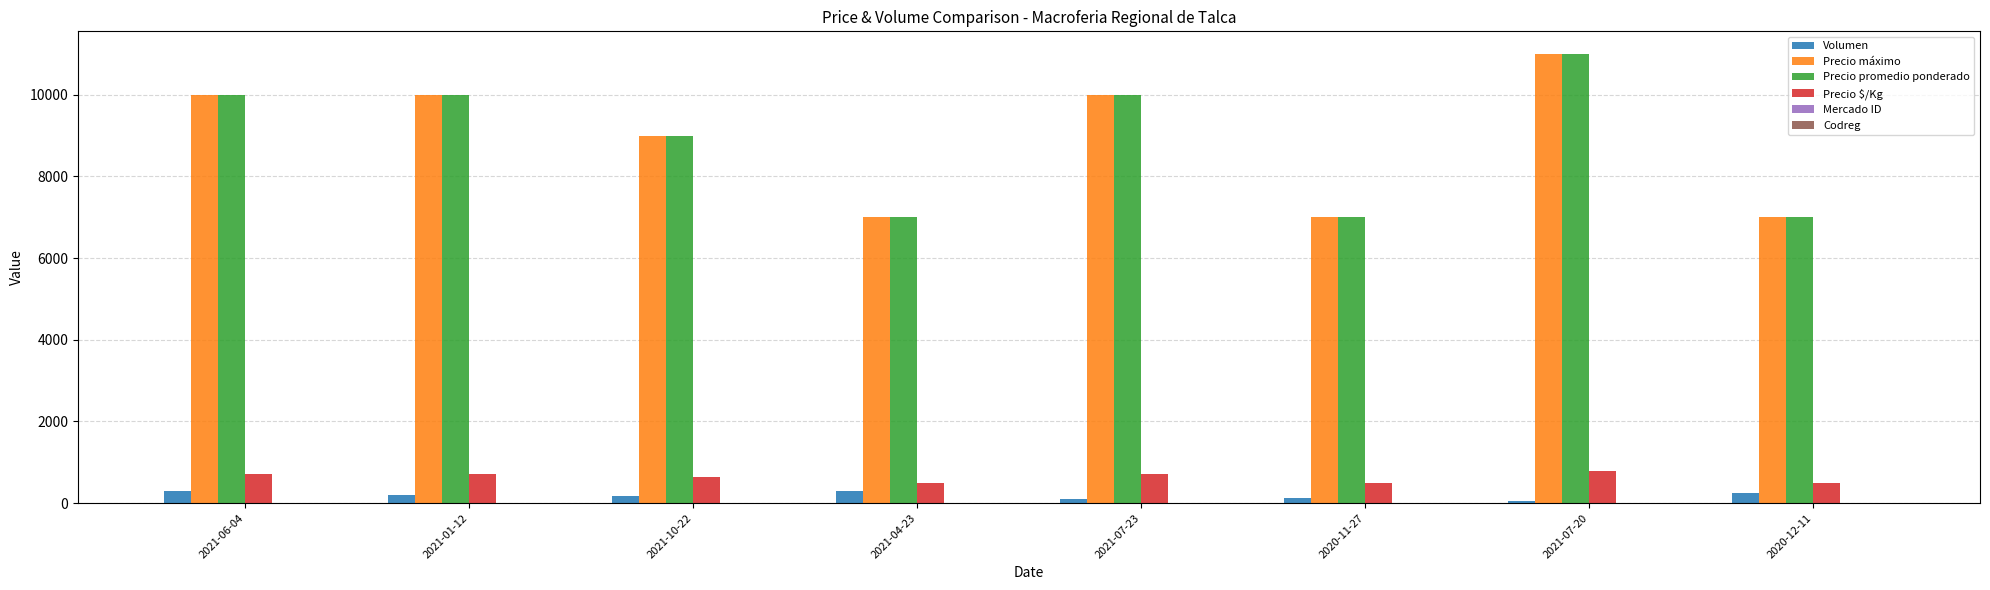

The value of Precio máximo at 2021-07-23 is 10000. True or false?

True